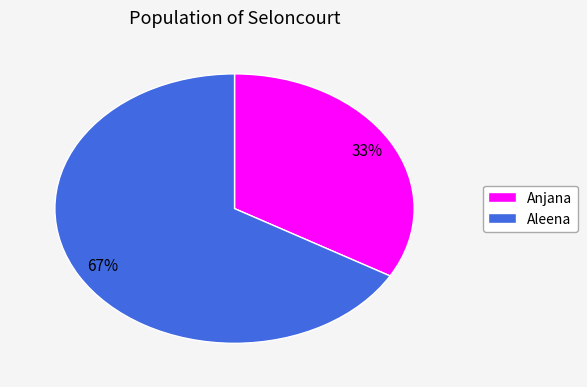

Is Anjana the majority of the pie?

No